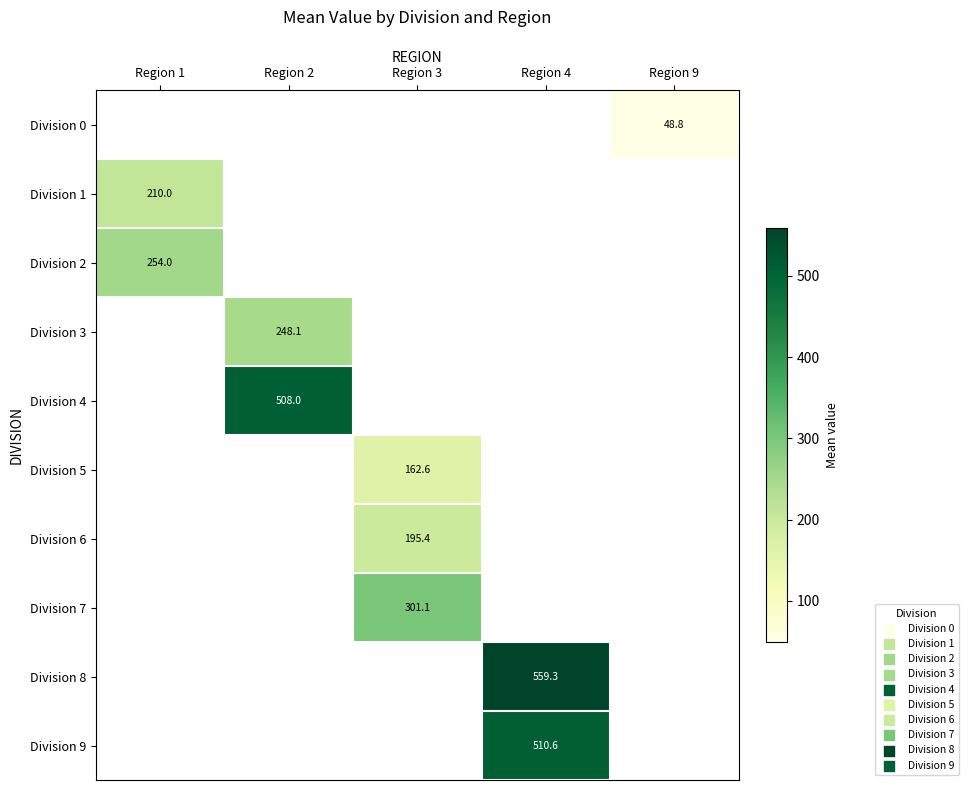

Which category has the highest value across all series?

Region 4